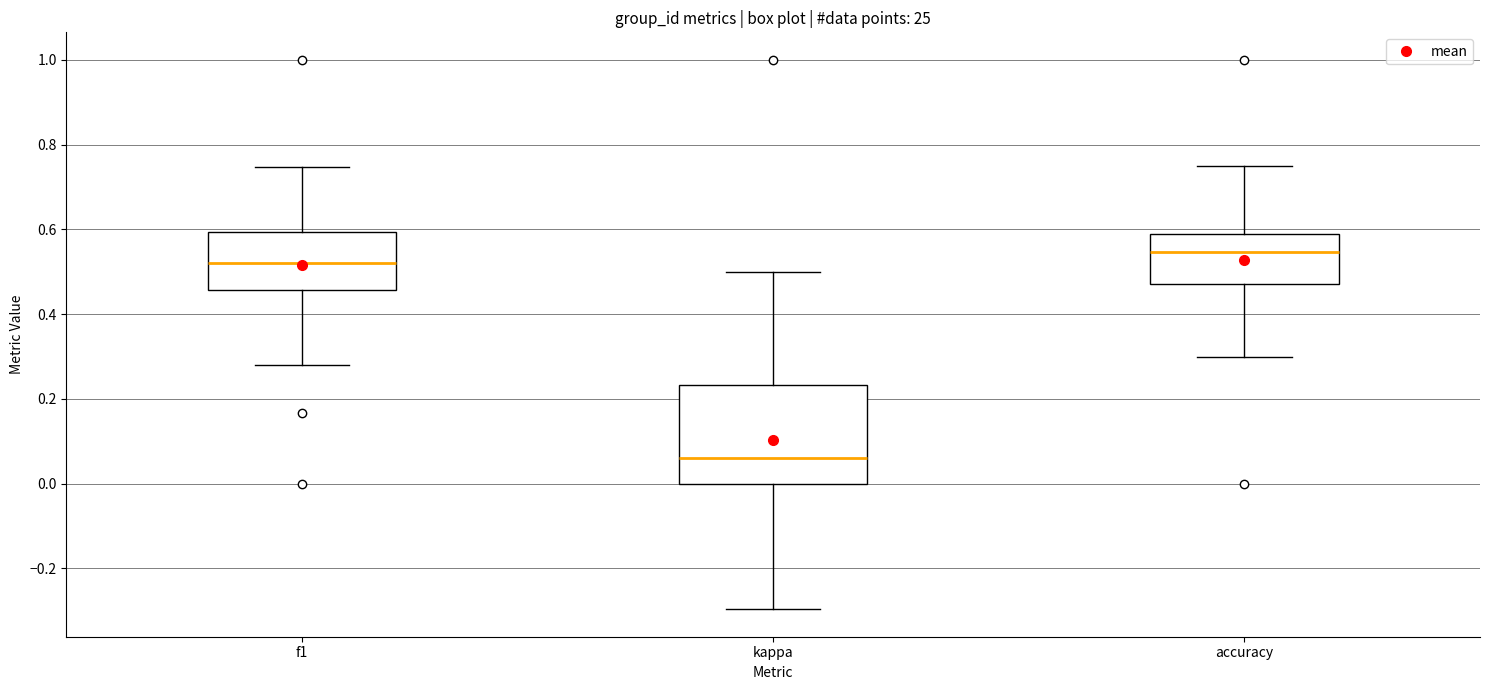

Reading left to right, transcribe this box plot: for each box, give where its median line is, the range the box spans, and where its two whiskers end, as read against the y-axis. The values are not printed on the chart, so give them approximately, as read against the axis.

f1: median 0.52, box 0.46 to 0.60, whiskers 0.28 to 0.74
kappa: median 0.06, box 0.00 to 0.24, whiskers -0.30 to 0.50
accuracy: median 0.54, box 0.48 to 0.58, whiskers 0.30 to 0.76